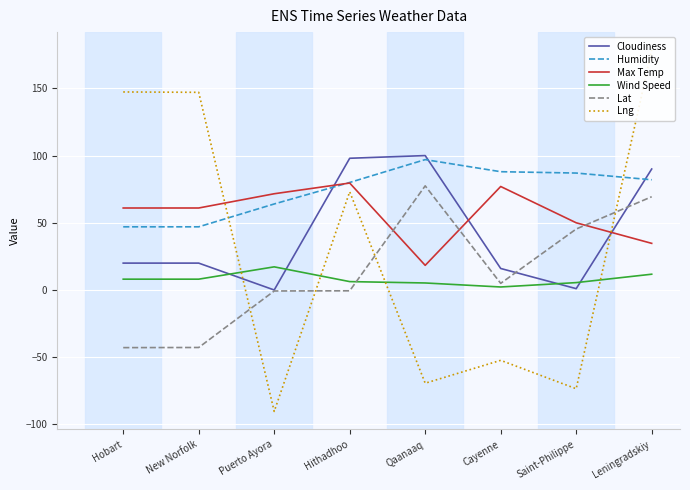

What is the maximum value for Humidity?

97.0